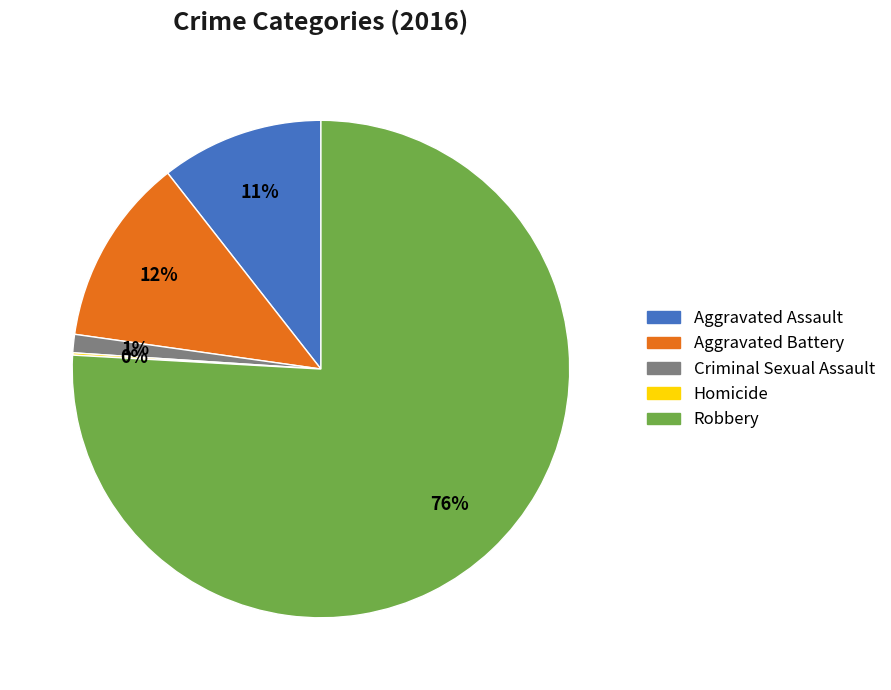

To the nearest percent, what is the difference between the largest and smallest slice percentages?

76%